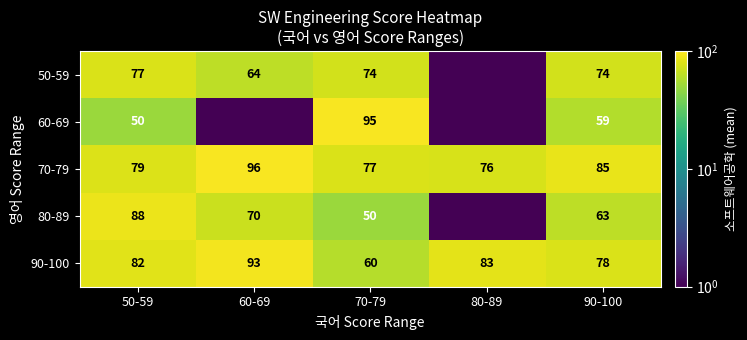

Is it true that 70-79 equals 139.1 at 60-69?

False